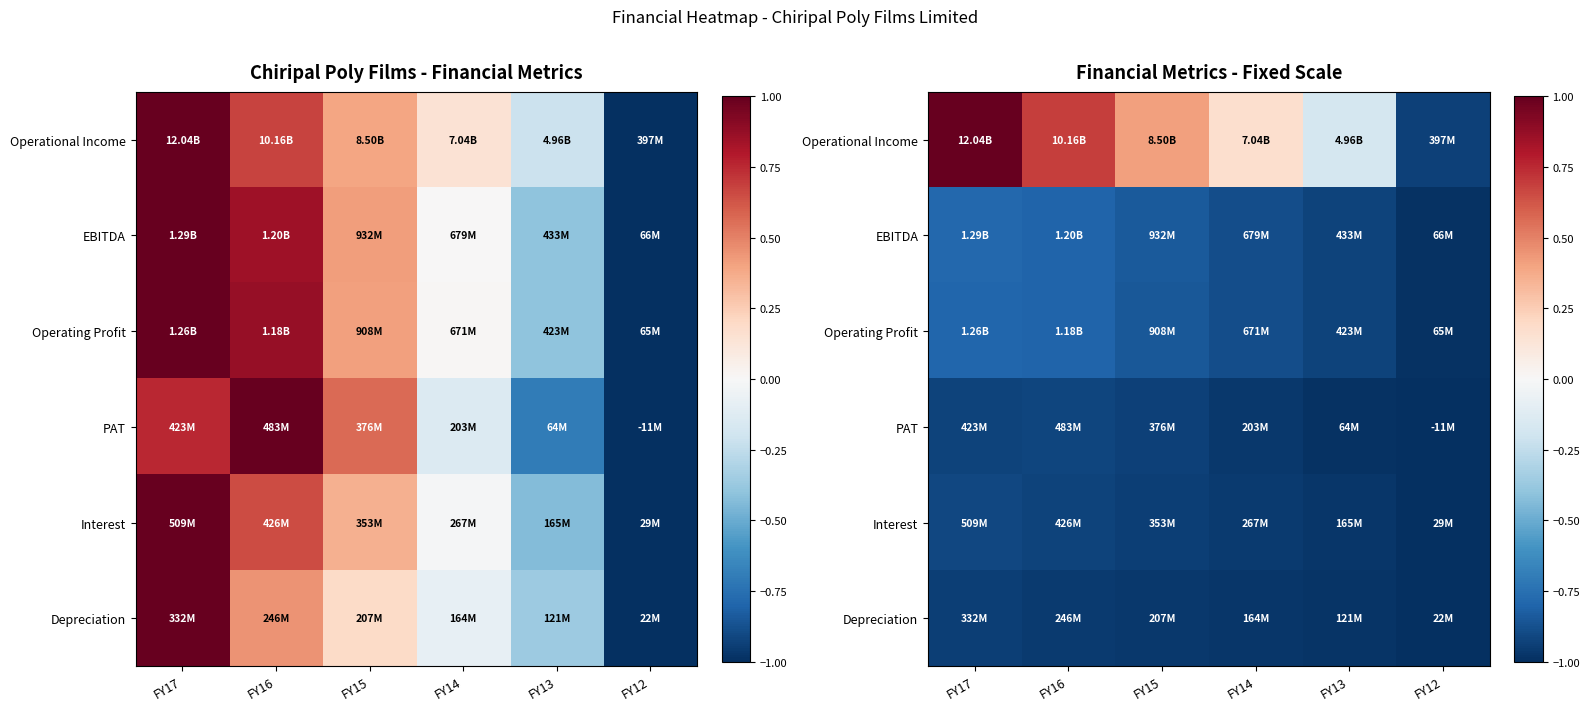

Rank the series at FY17 from lowest to highest value.

Depreciation, PAT, Interest, Operating Profit, EBITDA, Operational Income